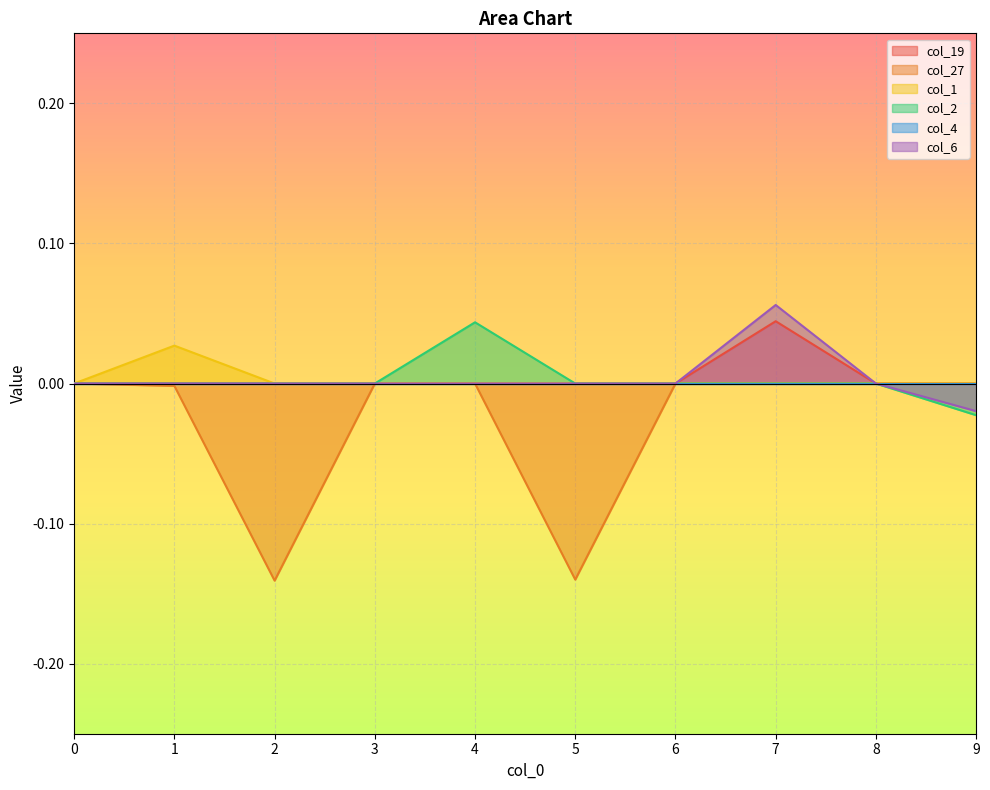

True or false: col_2 has a value of 0.0 at 2.

True